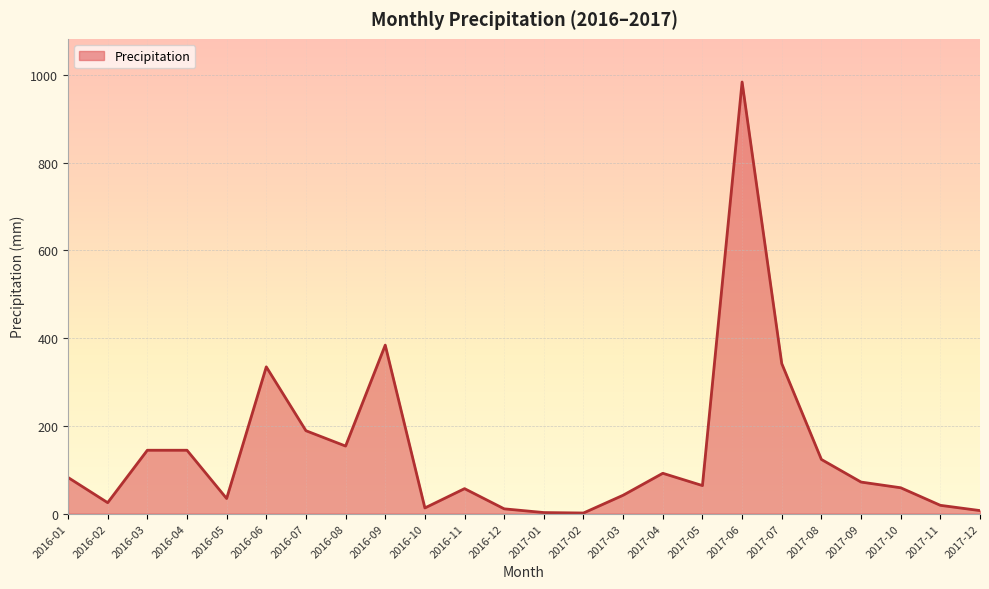

At which category does the chart reach its peak across all series?

2017-06